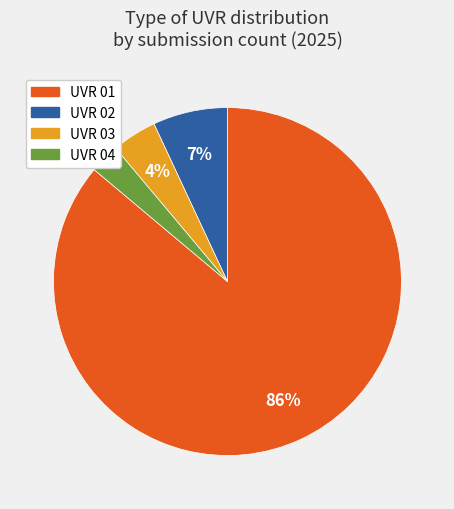

Is it true that UVR 02 is 12% of the pie?

False